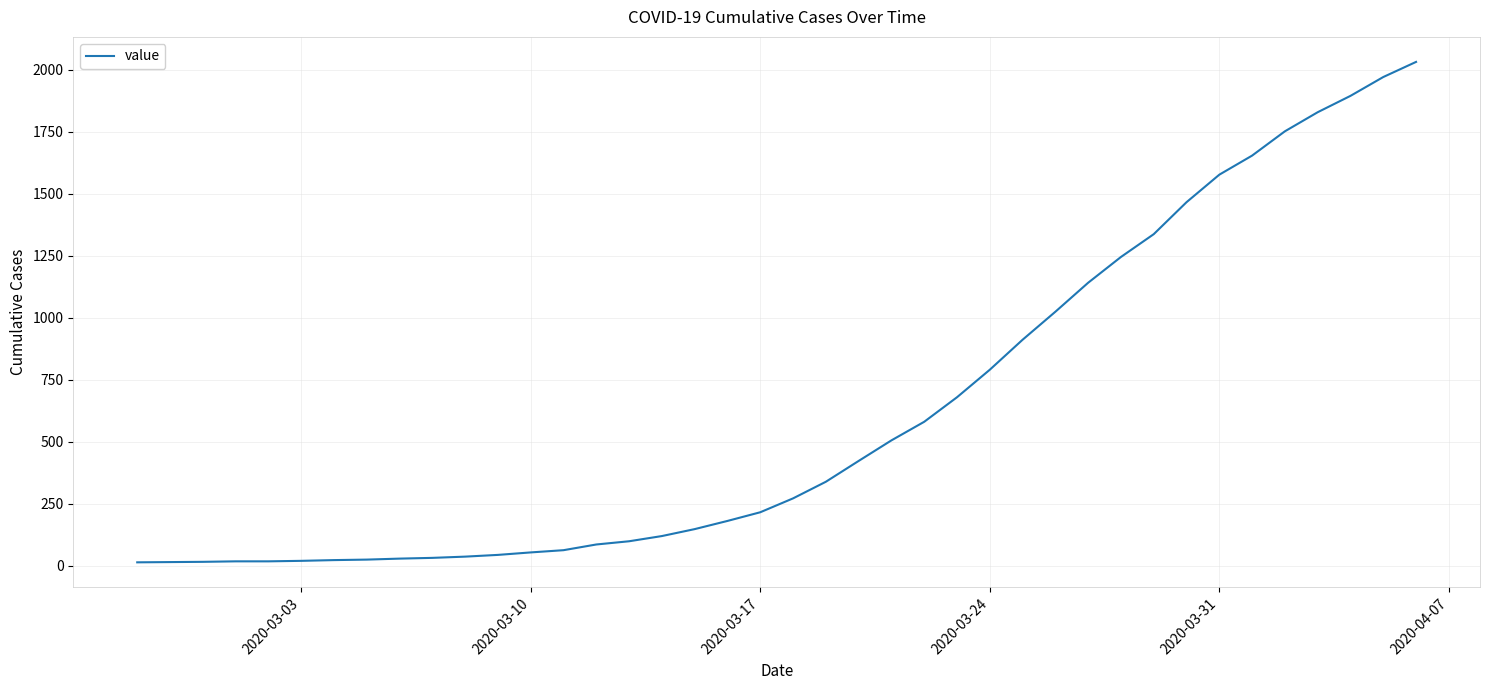

What is the greatest value displayed?

2032